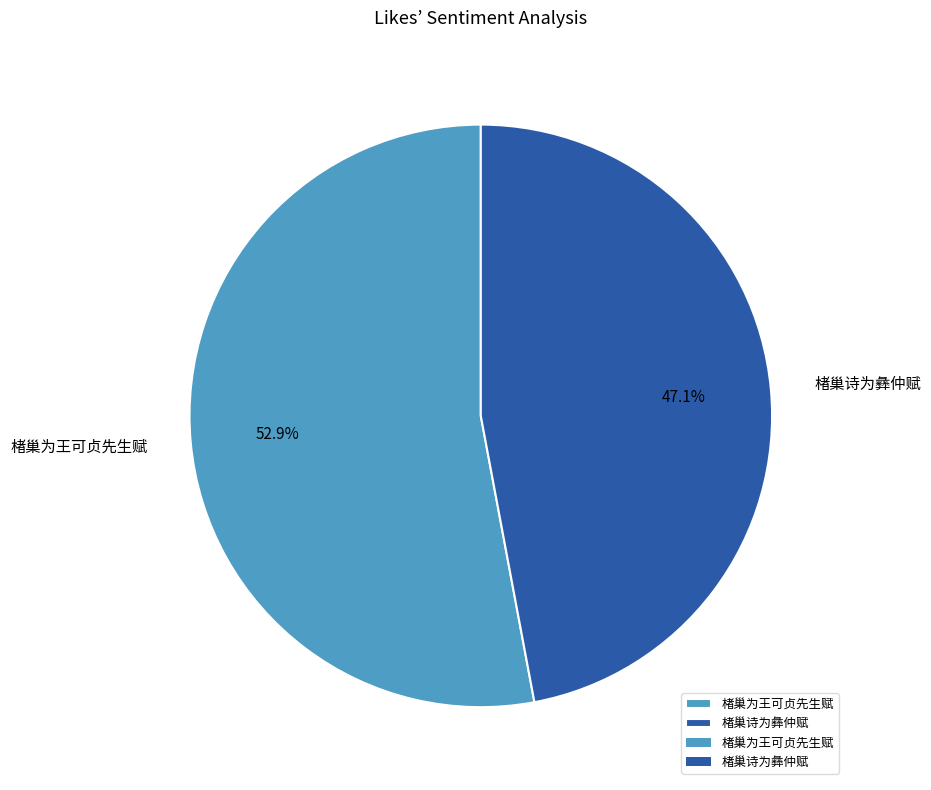

Between 楮巢为王可贞先生赋 and 楮巢诗为彝仲赋, which is larger?

楮巢为王可贞先生赋